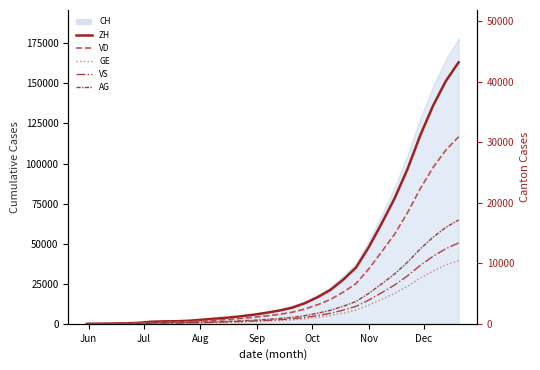

What is the label of the 1st point from the left?

Jun